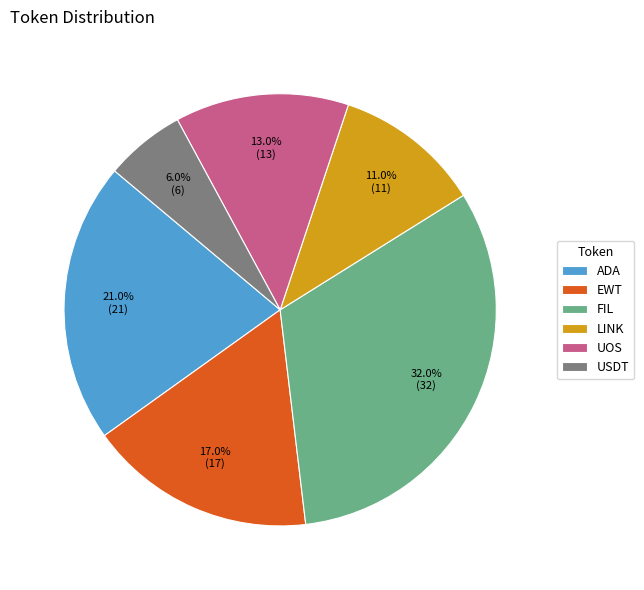

Which category has the biggest portion of the pie?

FIL